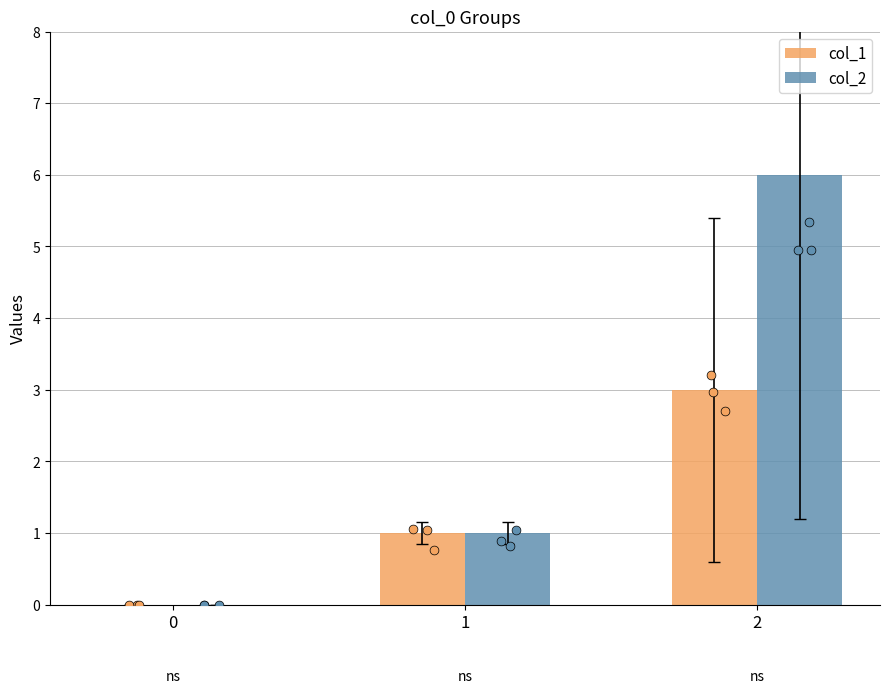

What is the total value across all series at 2?

9